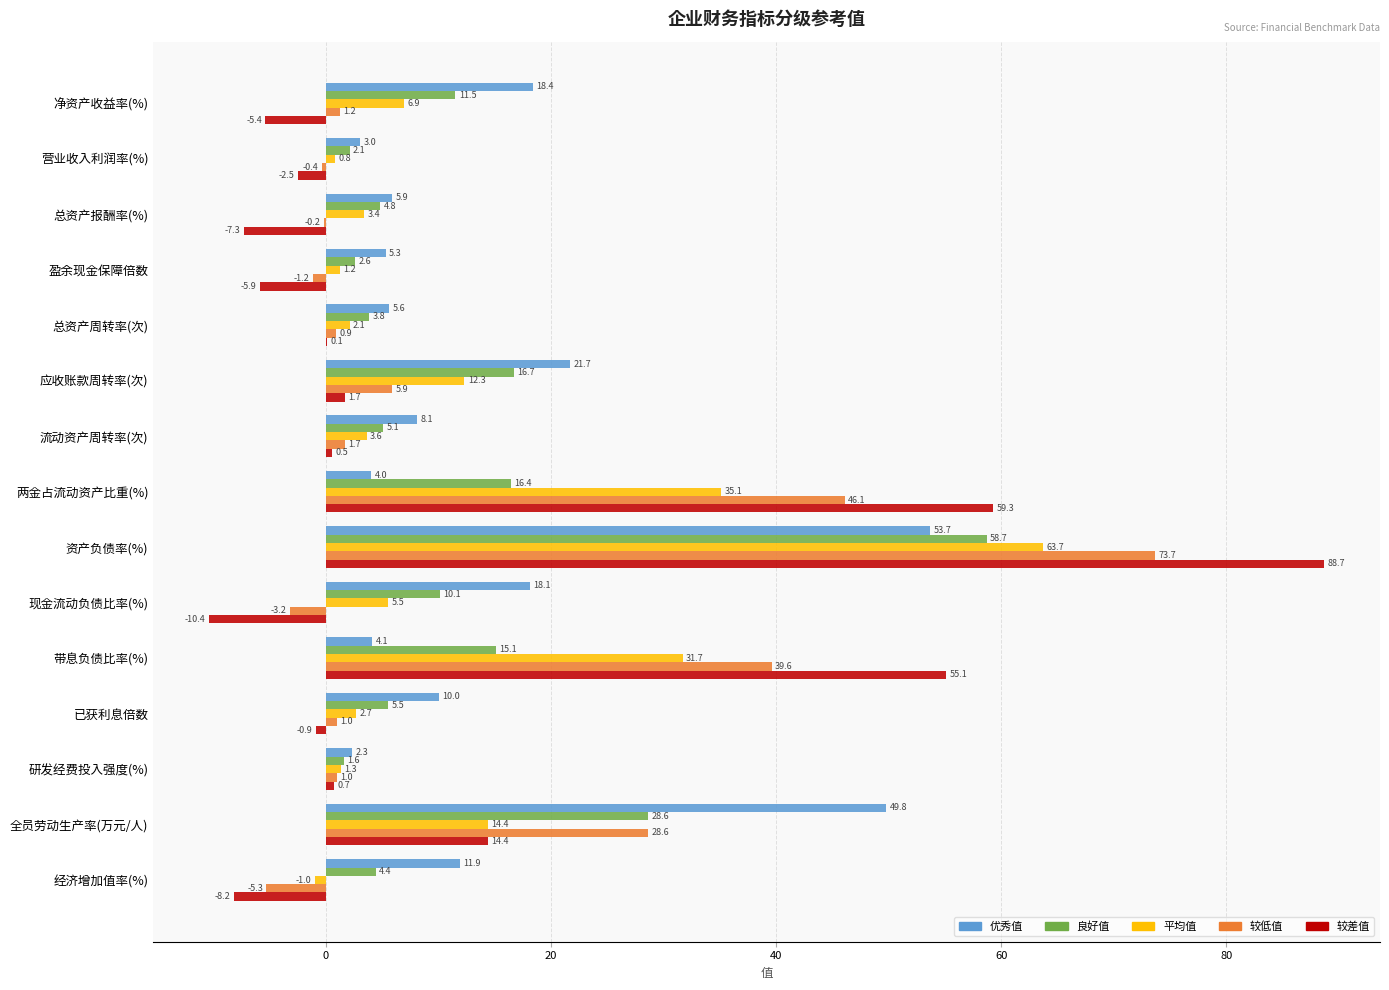

What is the sum of the 较差值 values at 现金流动负债比率(%) and 应收账款周转率(次)?

-8.7